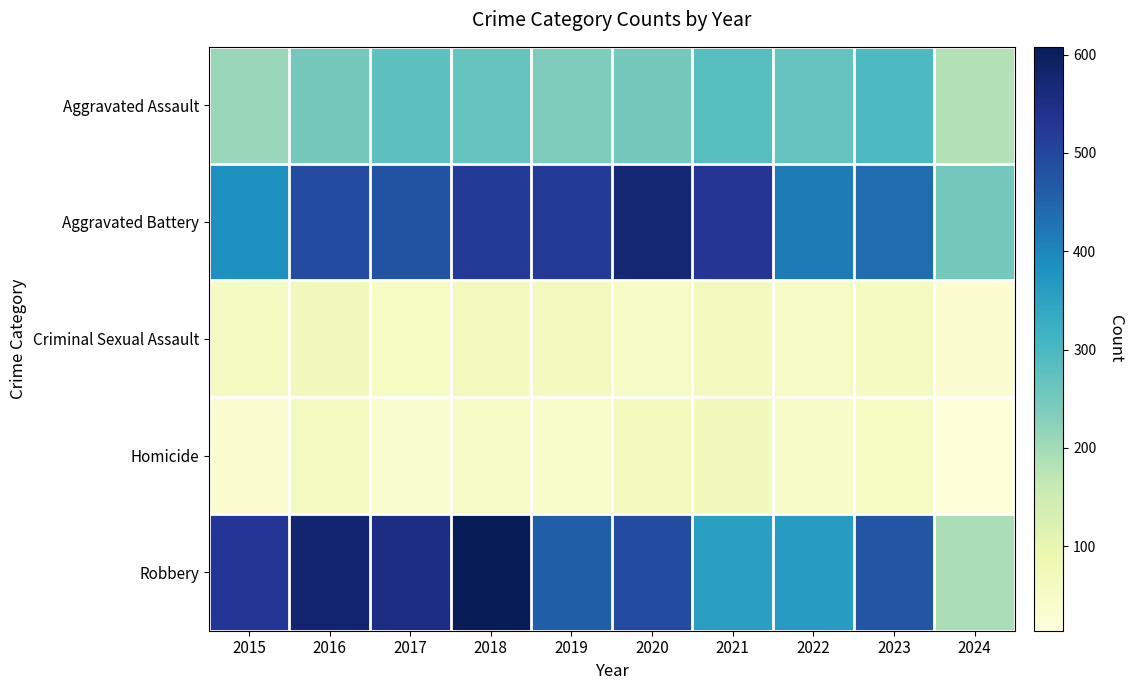

At how many categories does at least one series exceed 344?

9